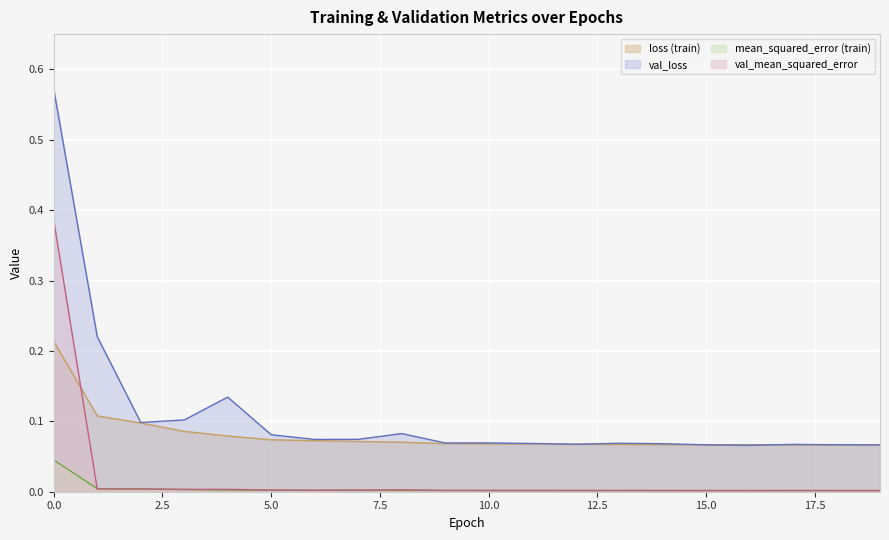

Where is val_loss nearest to the value 0?

16